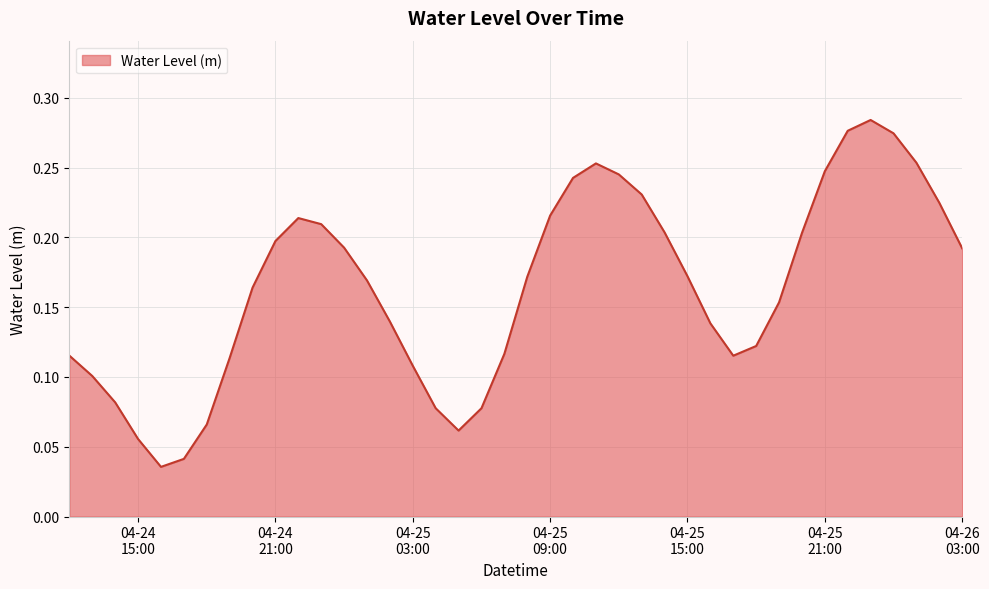

Which label corresponds to the smallest value in the chart?

2025-04-24 16:00:00